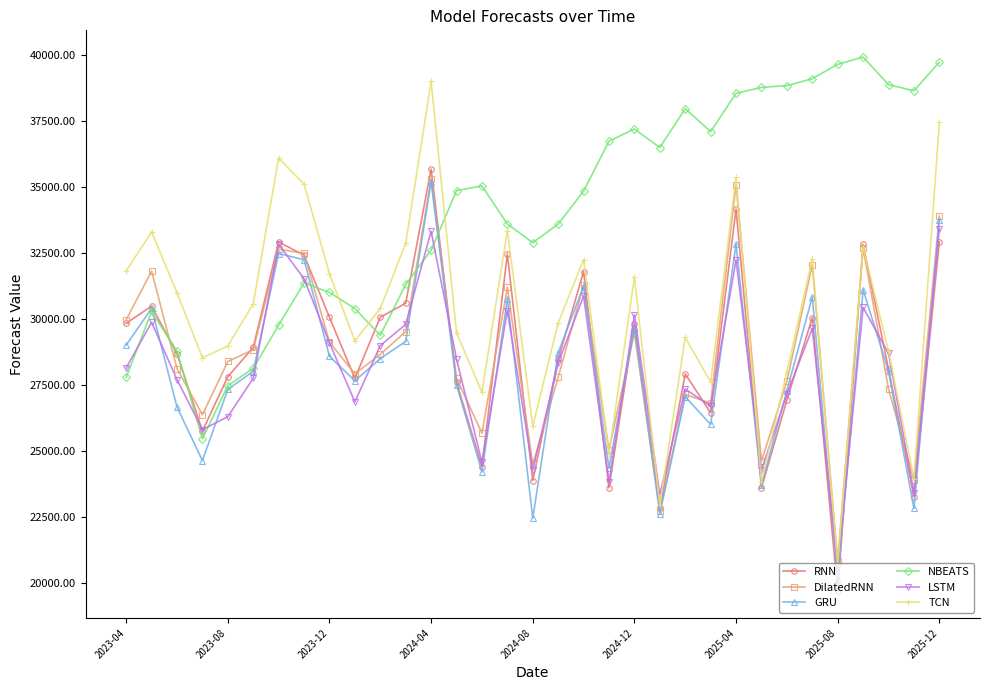

Which series has the largest range (max minus min)?

TCN